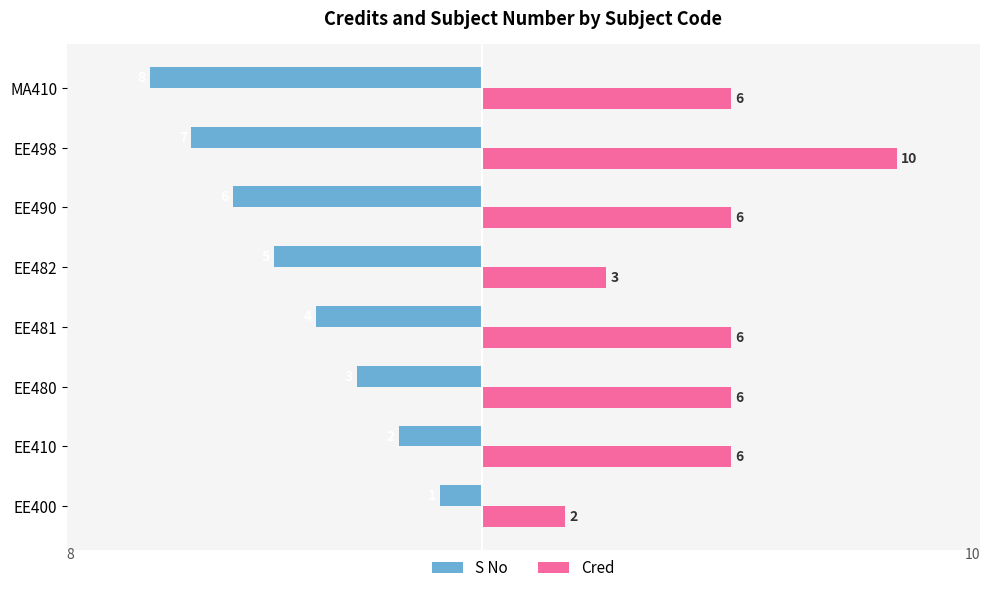

How many S No values are between -6 and -2?

5